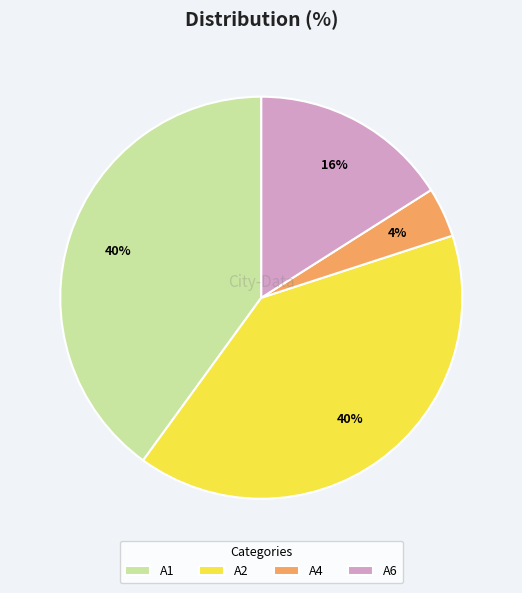

Is the sum of A2 and A4 greater than half?

No